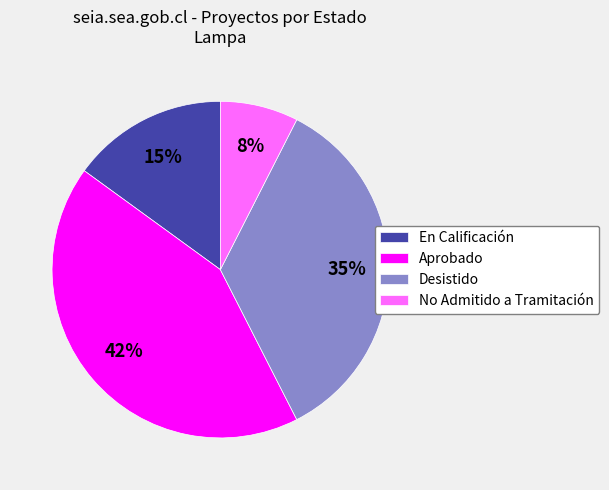

To the nearest percent, what is the average slice percentage?

25%